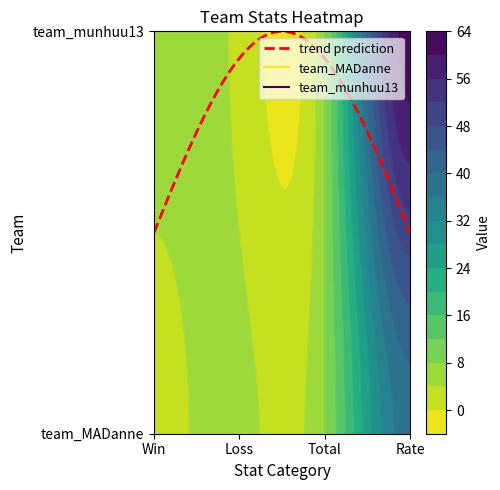

Which series changed the most between Win and Rate?

team_munhuu13